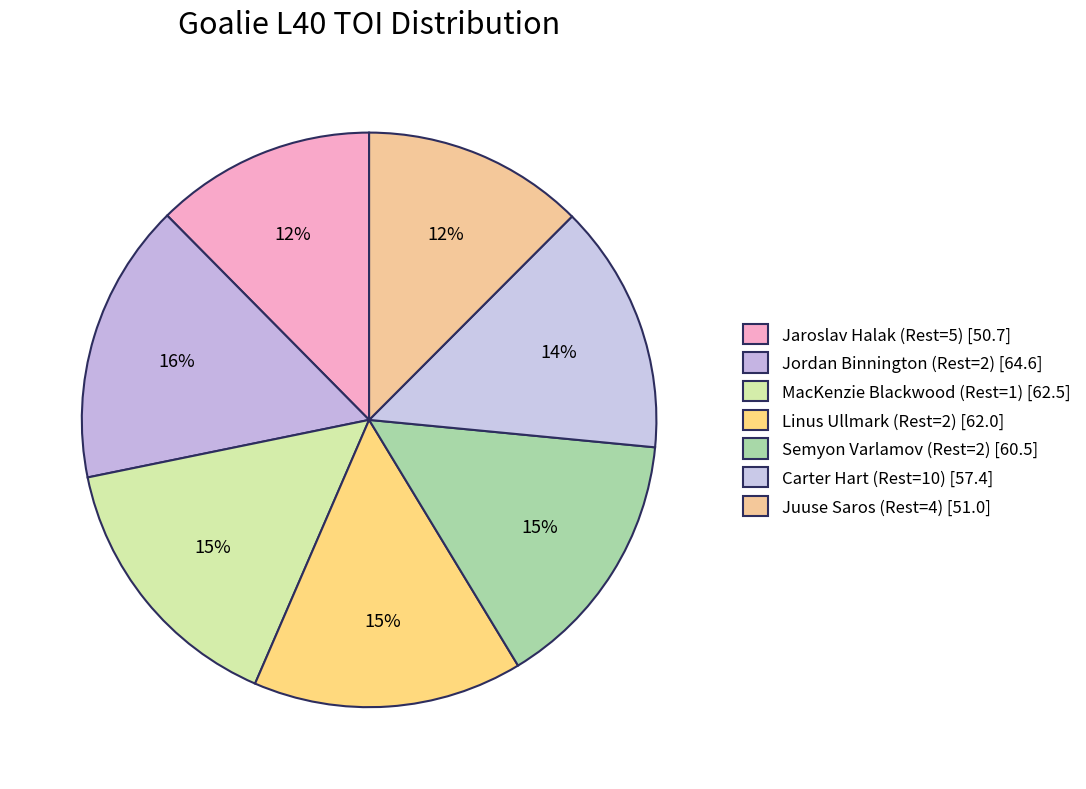

How many slices are in this pie chart?

7